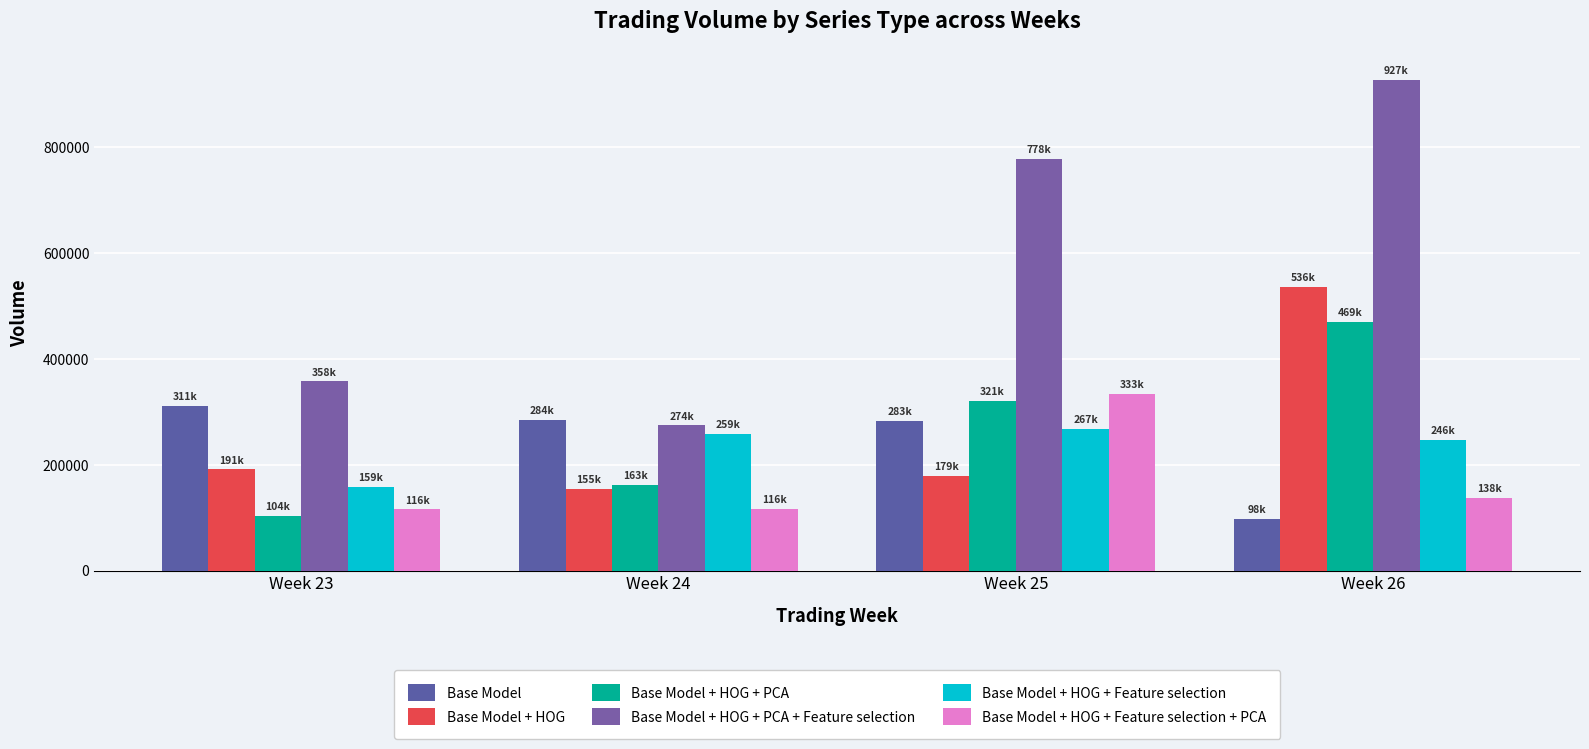

What is the value of the Base Model + HOG + Feature selection bar at the 4th from the left?

246497